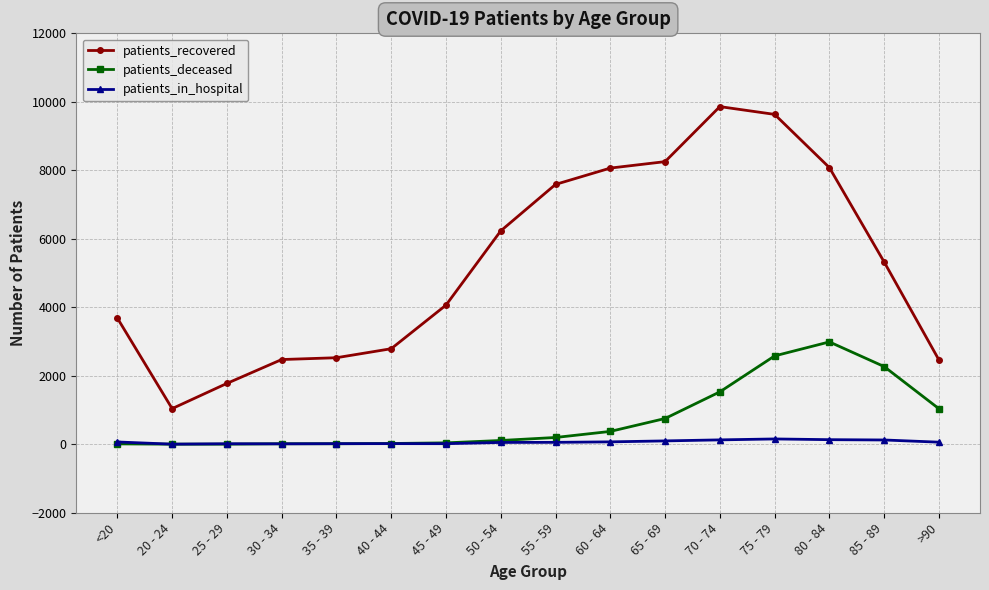

What is the label of the 15th point from the left?

85 - 89